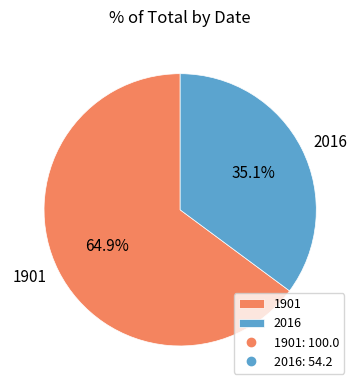

What is the smallest slice in the pie chart?

2016